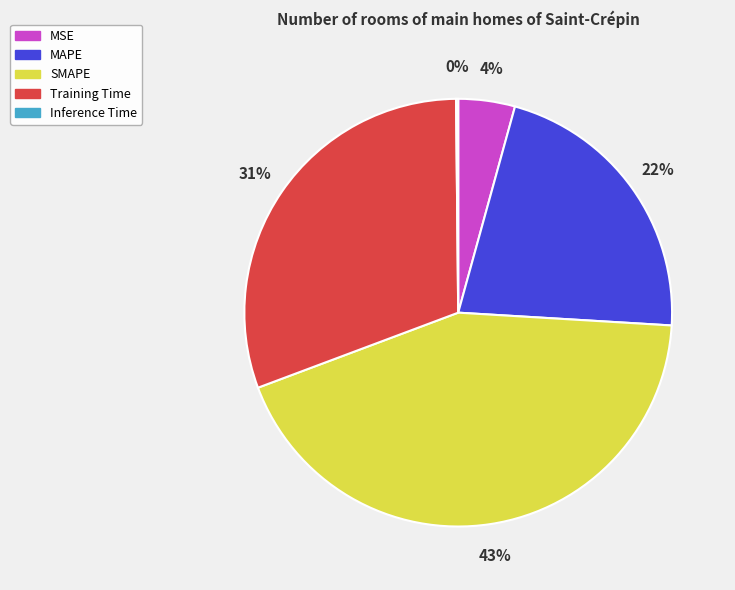

What is the largest slice in the pie chart?

SMAPE